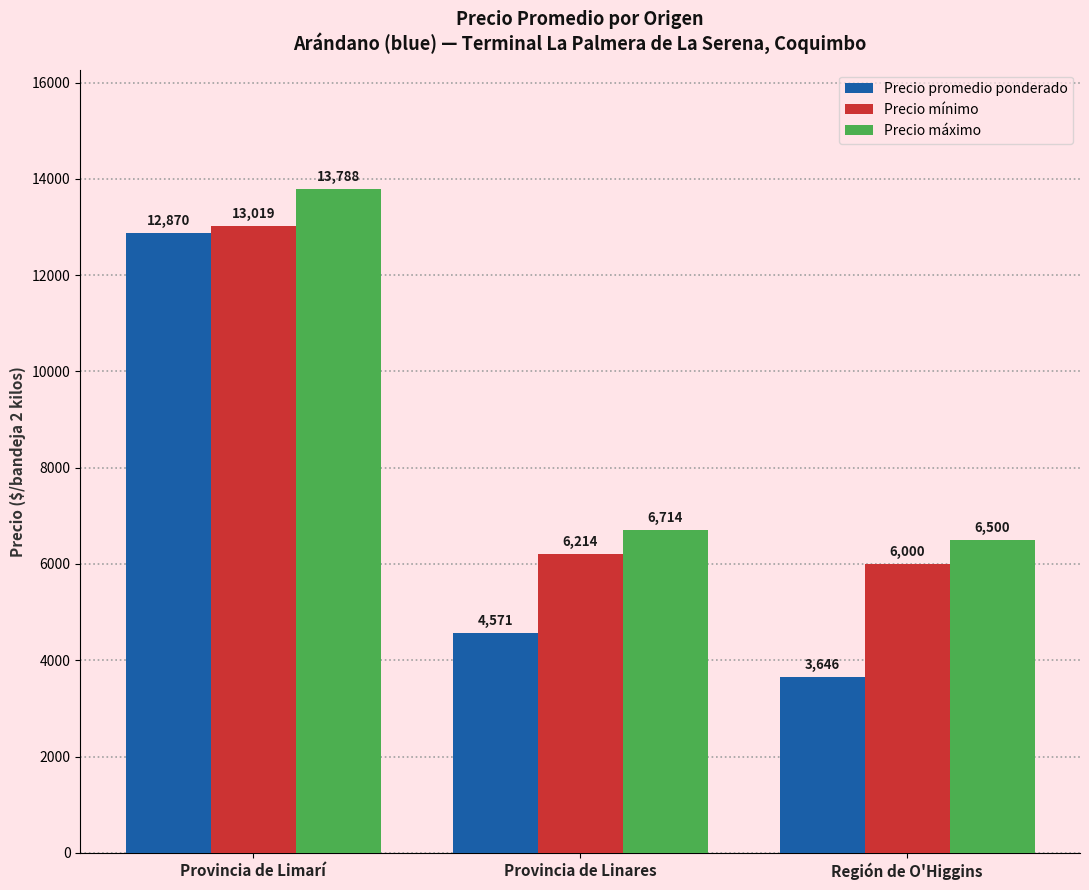

How many data points in Precio máximo are less than 6714?

1